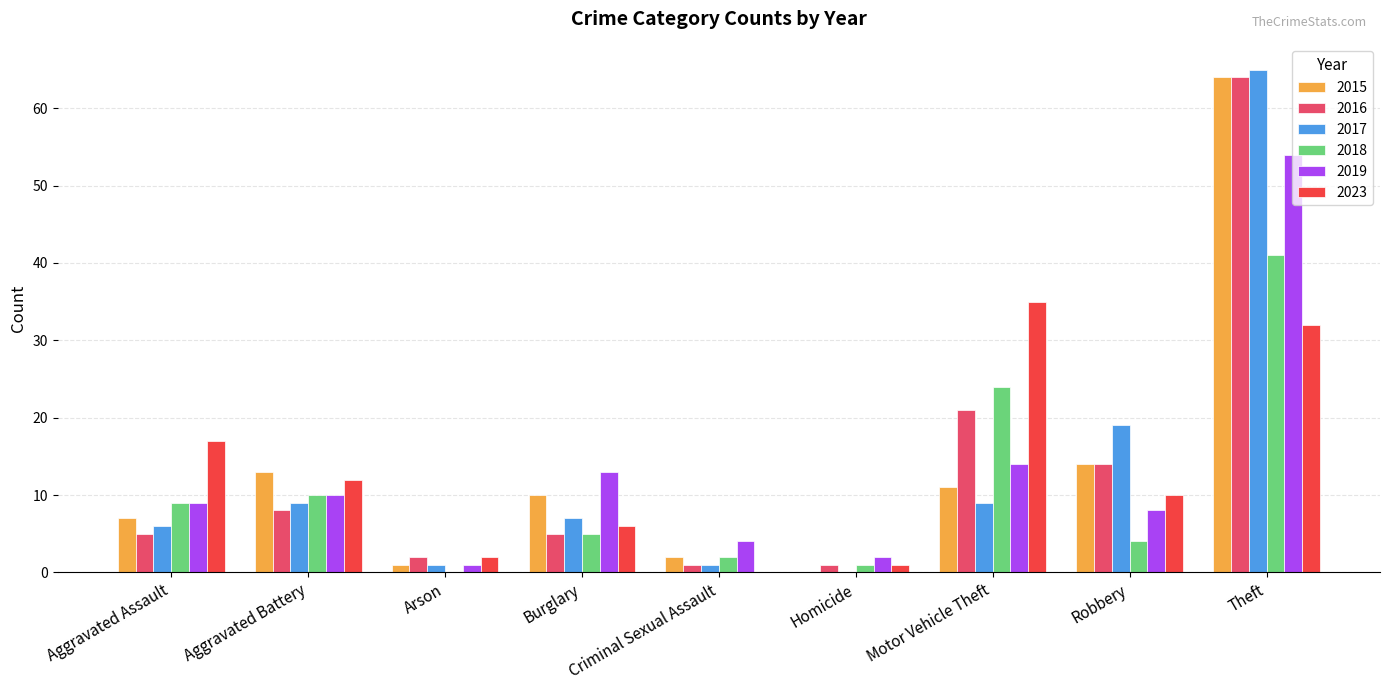

Where is 2017 nearest to the value 32?

Robbery